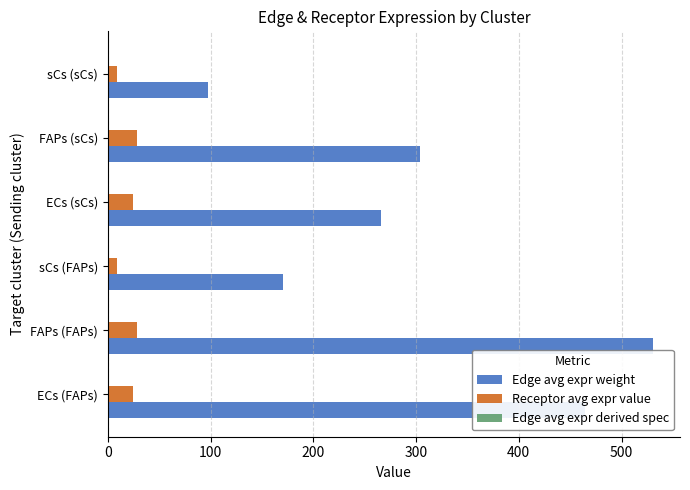

At which category is the sum across all series the highest?

FAPs (FAPs)